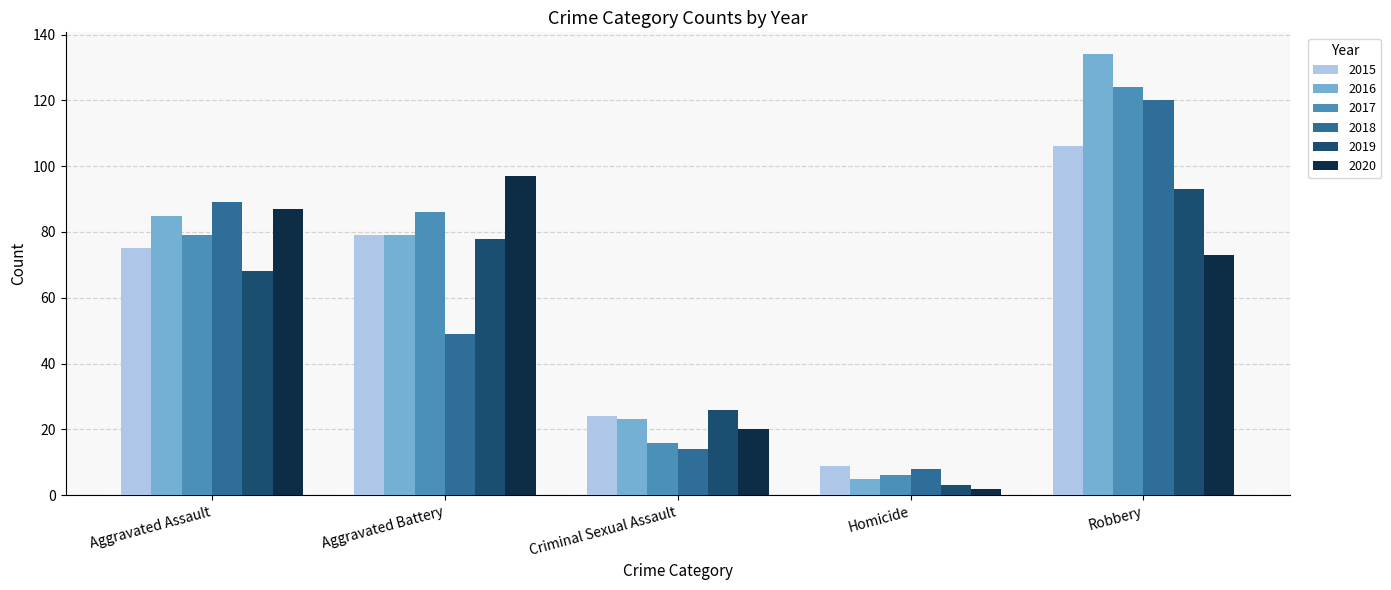

Is the value of 2016 at Aggravated Assault greater than the value of 2015 at Robbery?

No